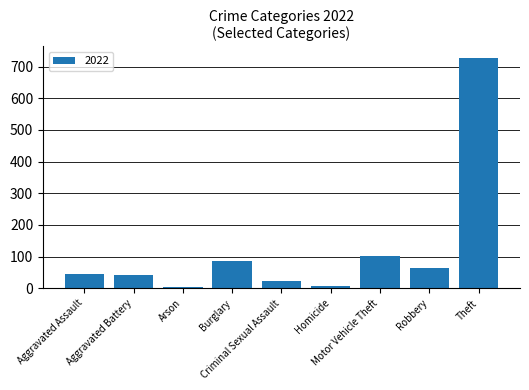

What position from the left is Aggravated Battery?

2